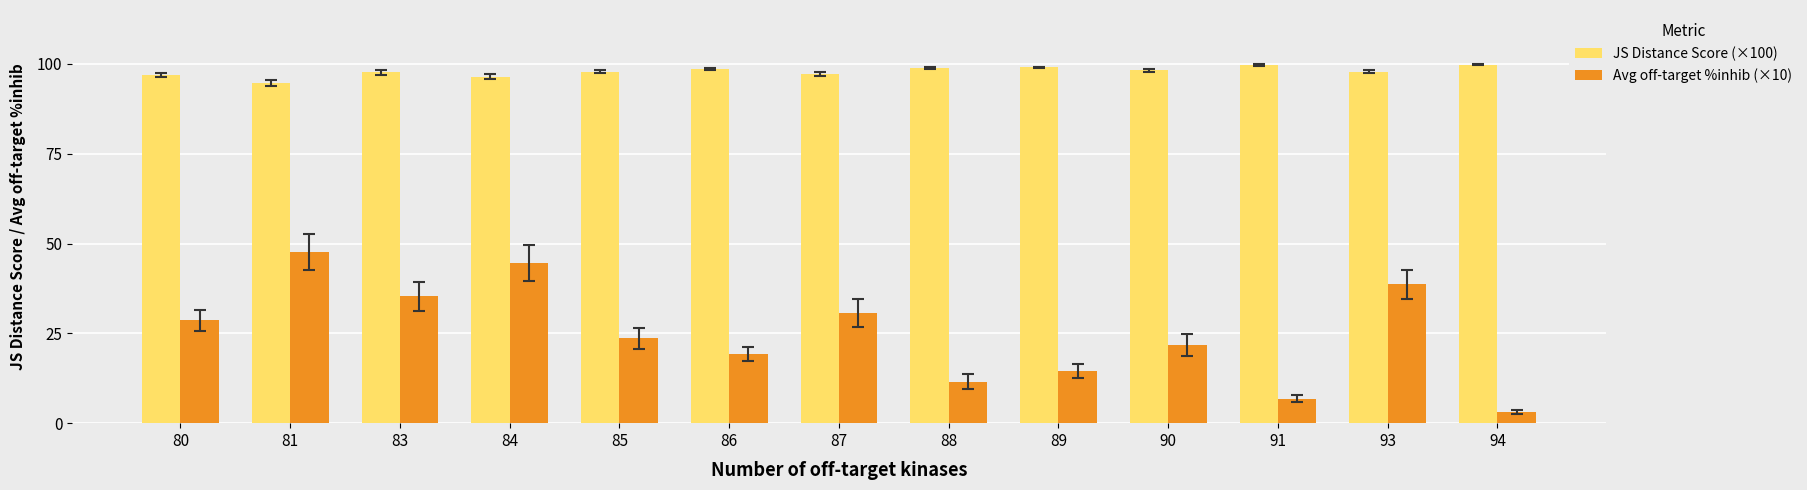

Which series has the largest total across all categories?

JS Distance Score (×100)